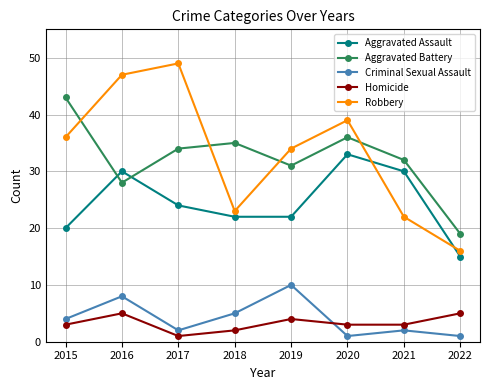

Where is Aggravated Battery nearest to the value 31?

2019